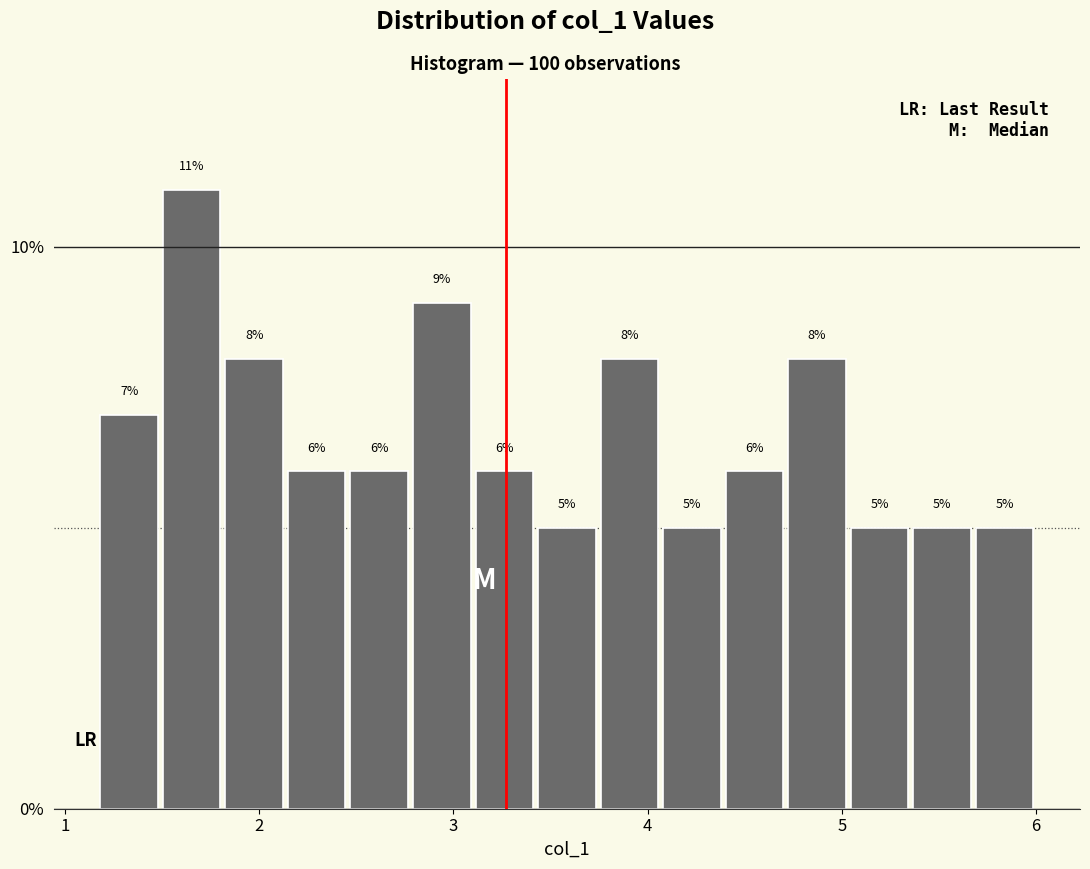

Around what value on the x-axis is the tallest bar? Give the approximate position of its centre, as read against the axis.

1.7